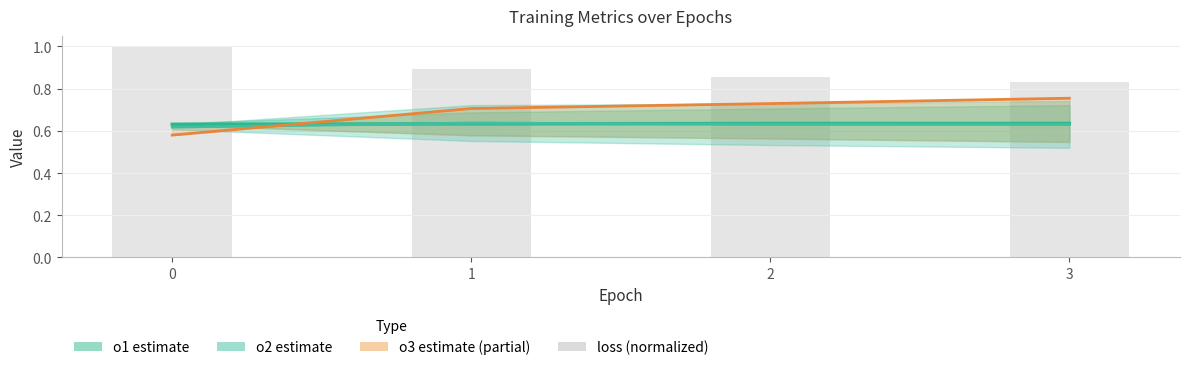

Between 2 and 3, which series saw the biggest shift?

o3 estimate